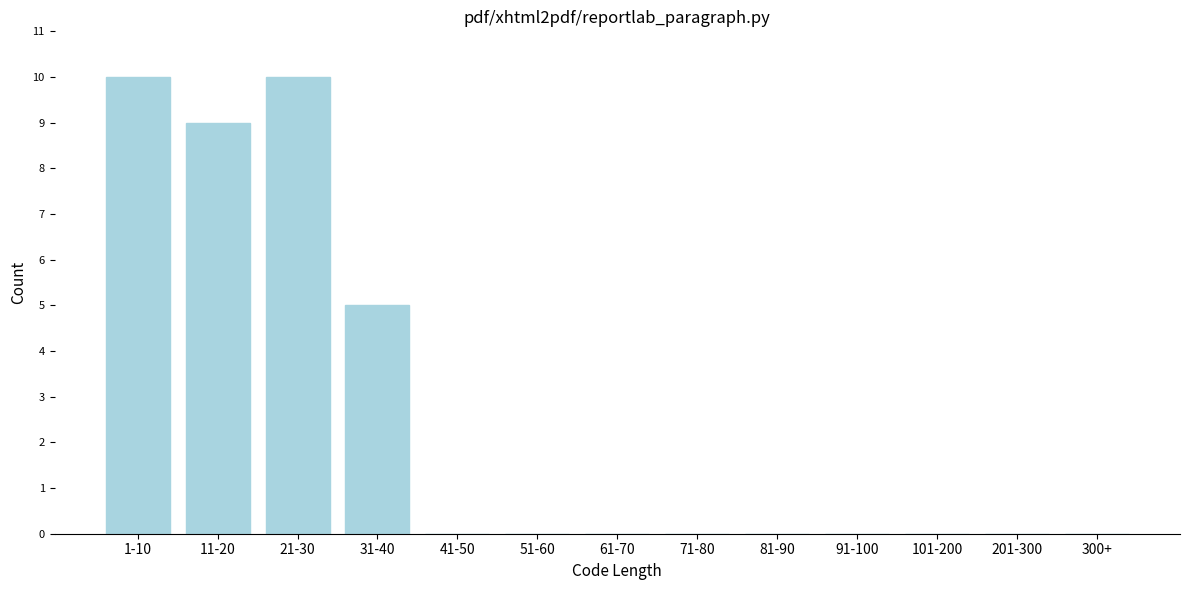

What is the sum of all values?

34